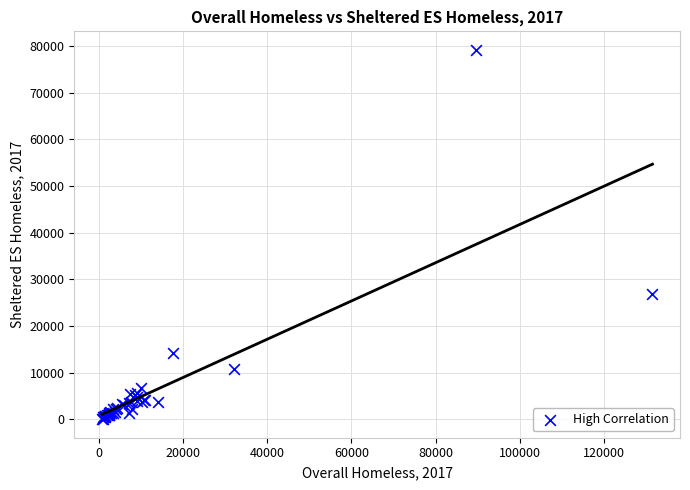

What Y value in the scatter plot is closest to 39586?

26854